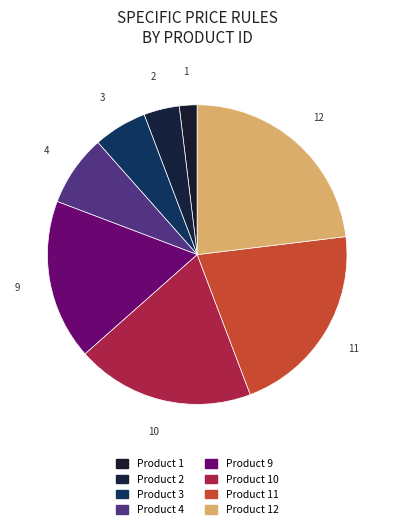

Which slice is the largest?

Product 12